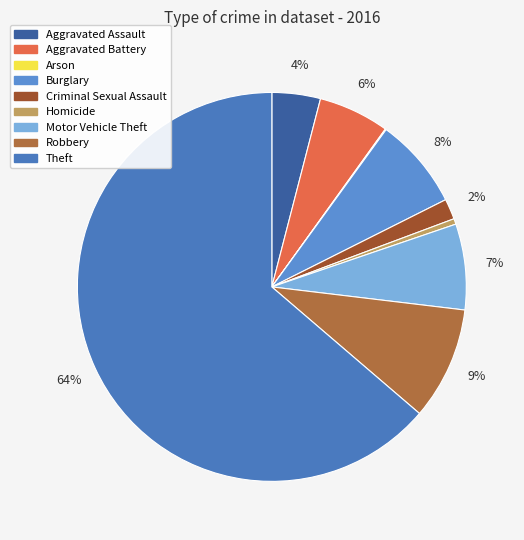

Count the number of slices in the pie.

9